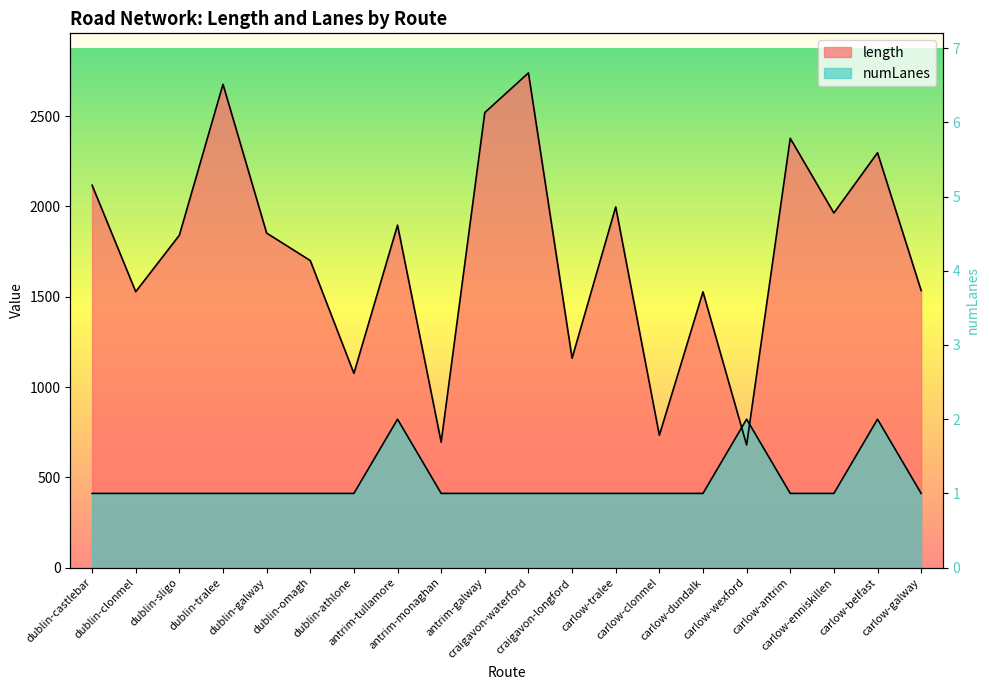

What value does the numLanes series have at dublin-castlebar?

410.9